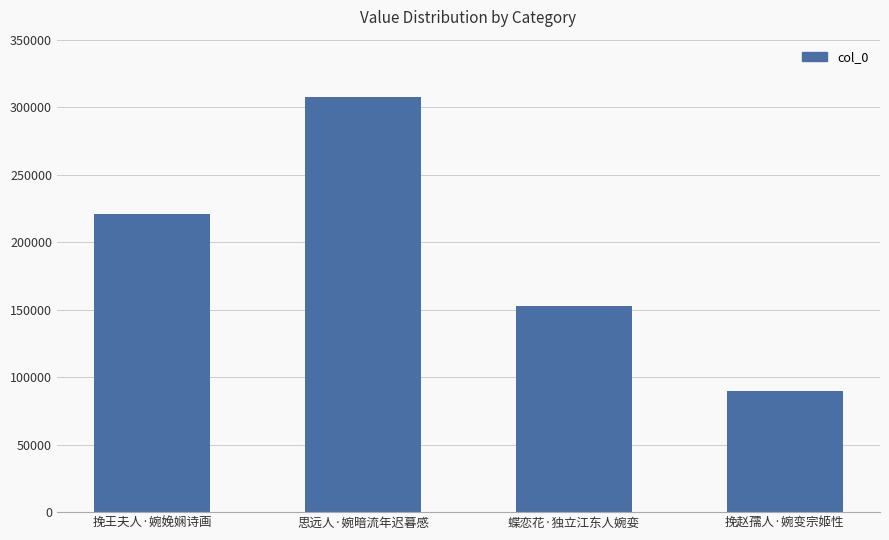

How many distinct data groups are displayed?

1